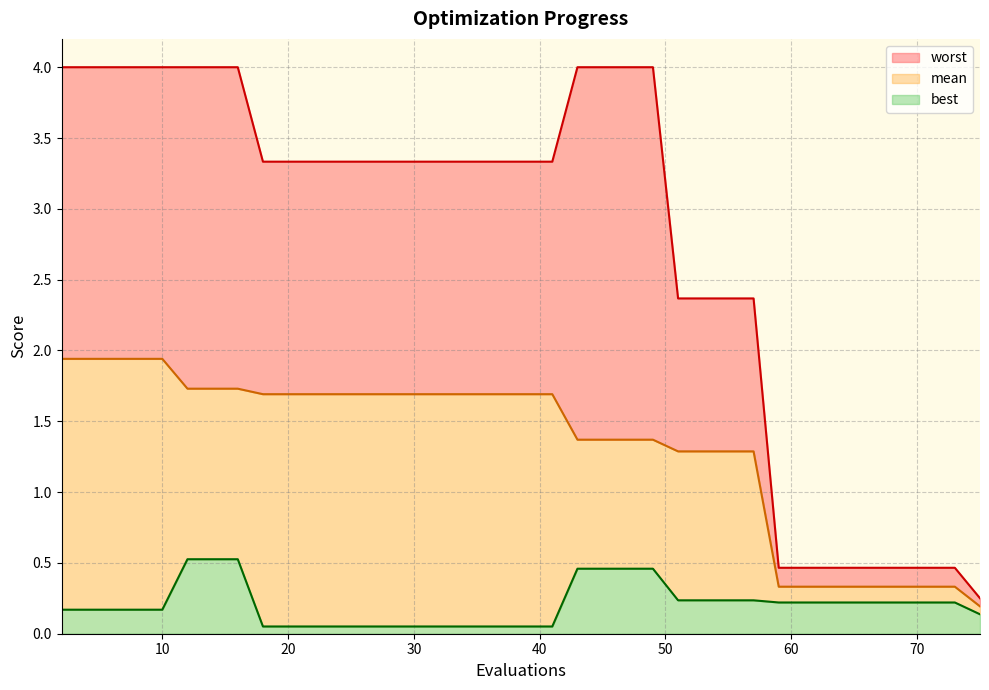

True or false: mean and worst intersect in this chart.

False